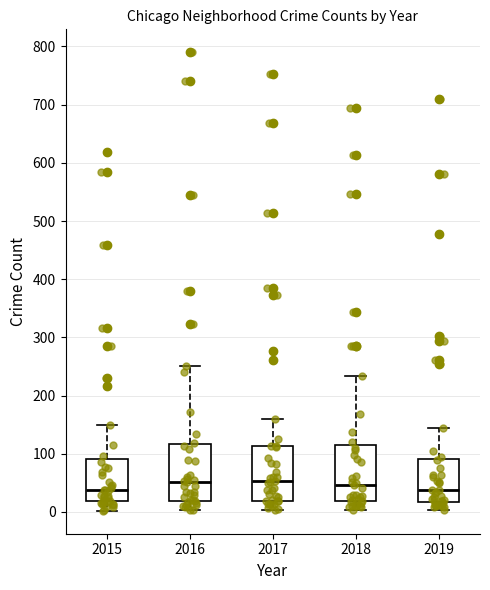

Reading left to right, transcribe this box plot: for each box, give where its median line is, the range the box spans, and where its two whiskers end, as read against the y-axis. The values are not printed on the chart, so give them approximately, as read against the axis.

2015: median 40, box 20 to 90, whiskers 0 to 150
2016: median 50, box 20 to 120, whiskers 0 to 250
2017: median 50, box 20 to 110, whiskers 0 to 160
2018: median 50, box 20 to 120, whiskers 0 to 230
2019: median 40, box 20 to 90, whiskers 0 to 150